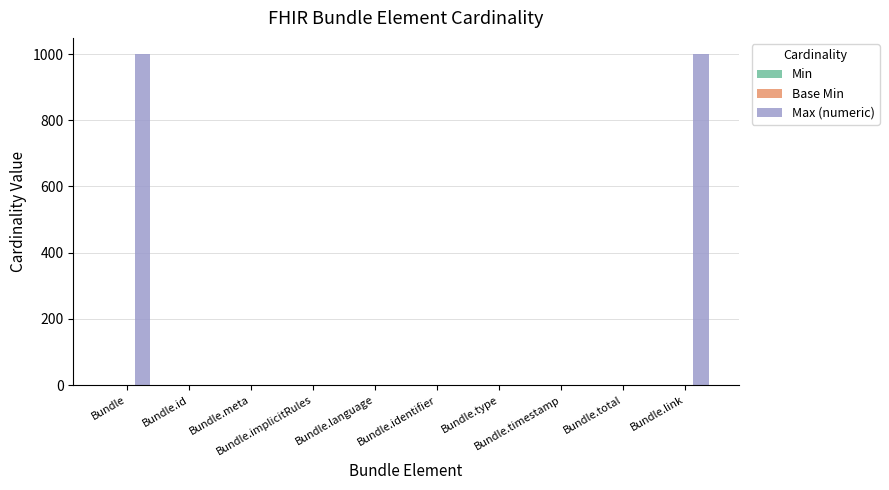

What is the maximum value shown in the chart?

999